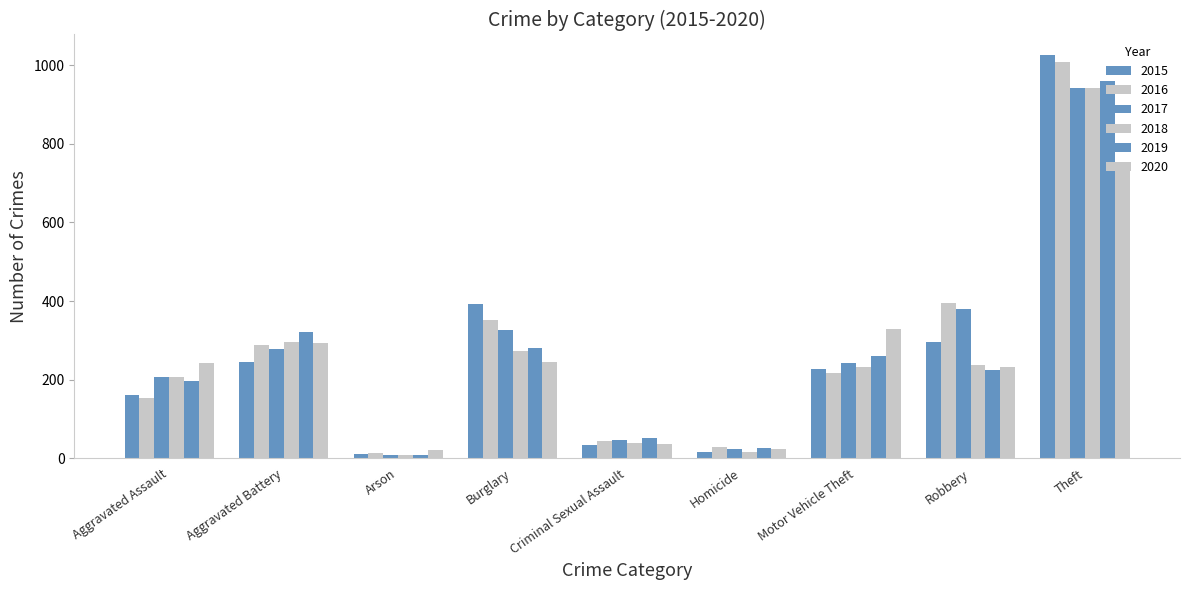

At Motor Vehicle Theft, list the series in order from largest to smallest.

2020, 2019, 2017, 2018, 2015, 2016